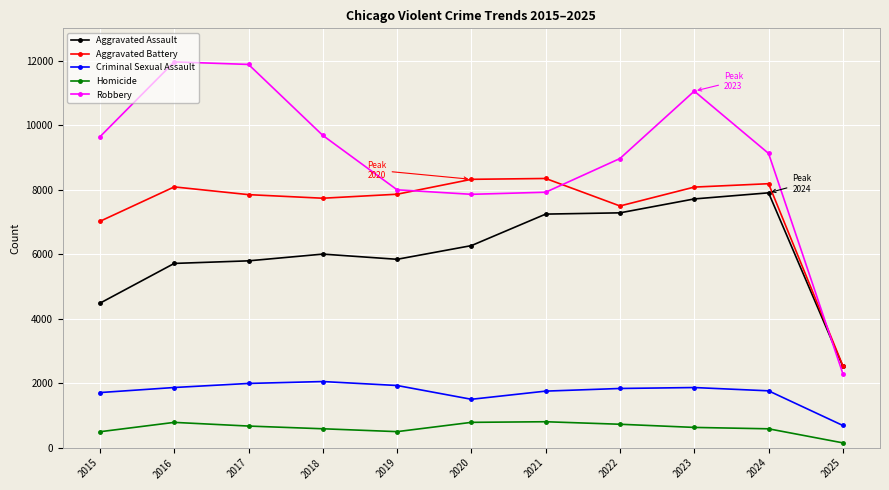

In Aggravated Battery, how many points are lower than both neighbors (excluding endpoints)?

2